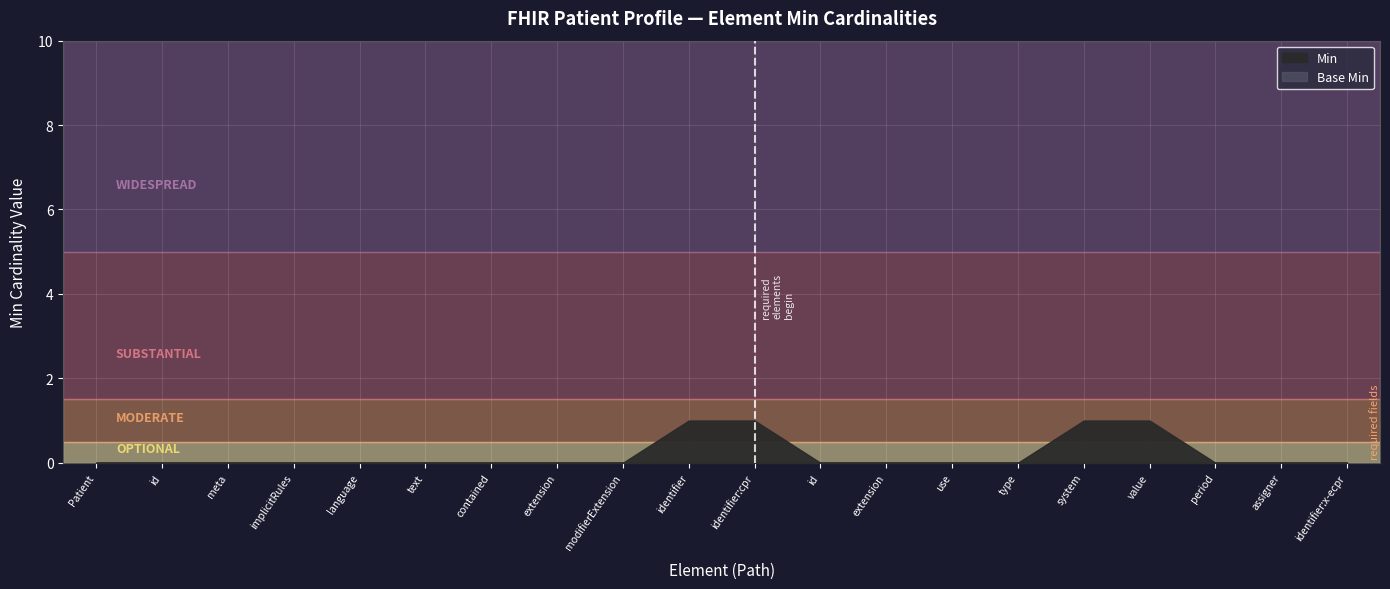

At how many categories does at least one series exceed 0?

4